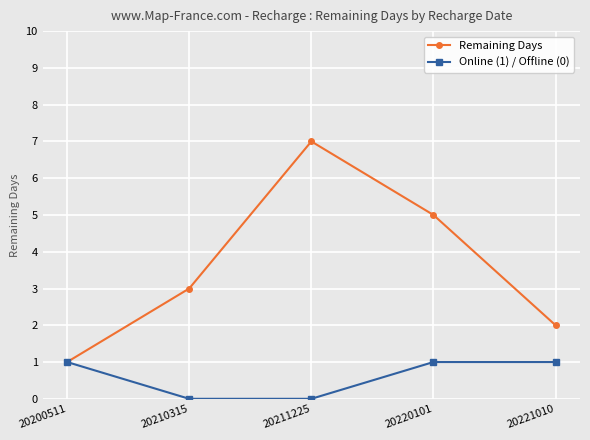

What is the difference between the maximum and minimum values in the Remaining Days series?

6